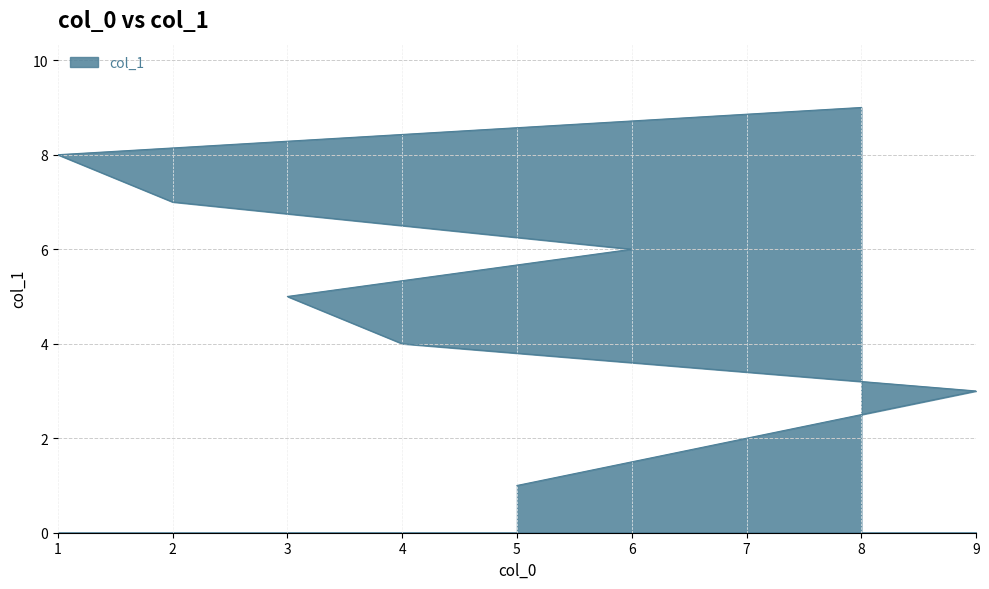

Reading left to right, transcribe all the data shown in this chart.

5=1	7=2	9=3	4=4	3=5	6=6	2=7	1=8	8=9